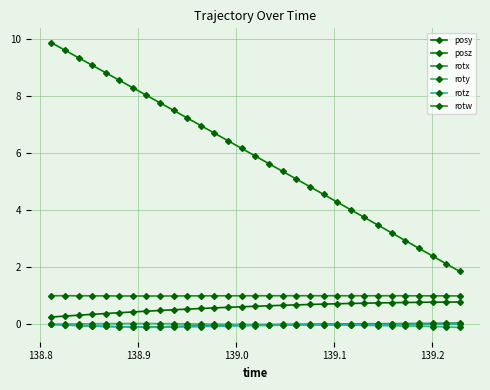

What are all the series names shown in the legend?

posy, posz, rotx, roty, rotz, rotw